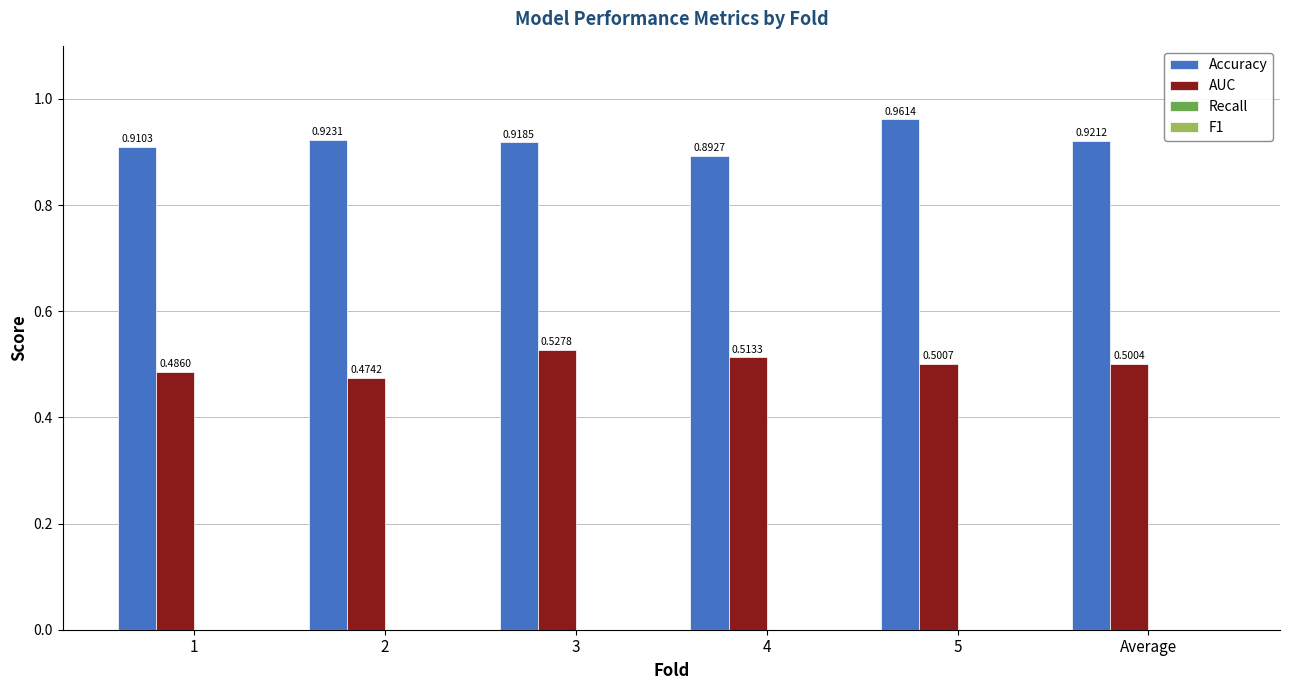

What is the spread (max minus min) of values at 1?

0.4